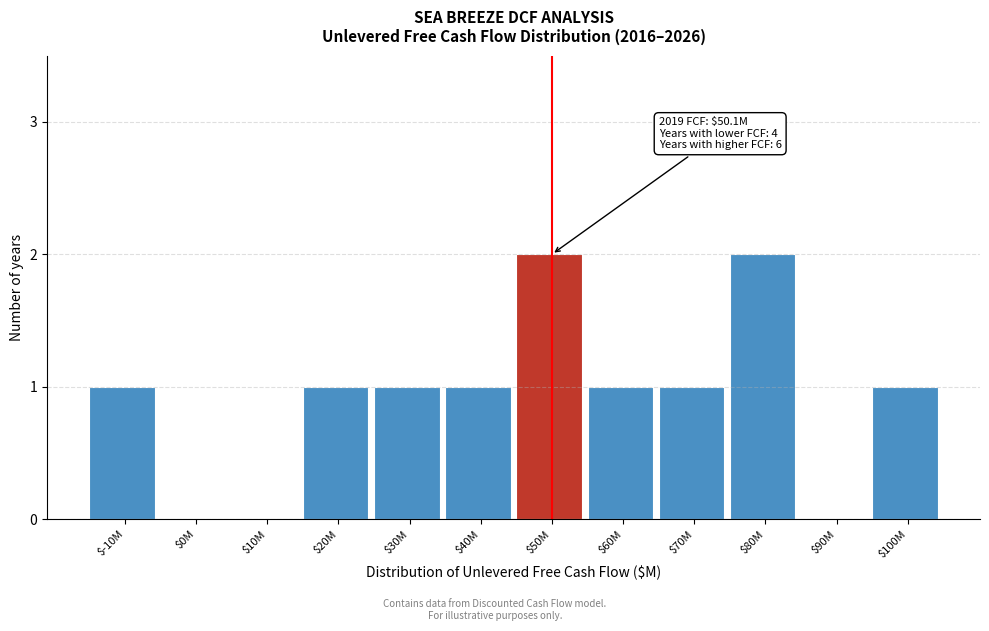

The chart shows a value of 1 at $40M. True or false?

True